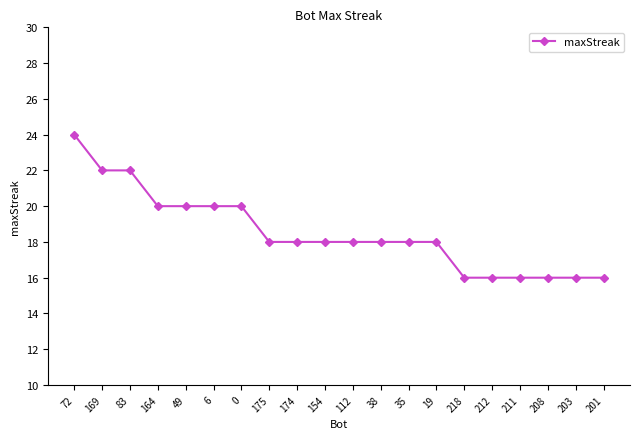

What position from the left is 35?

13